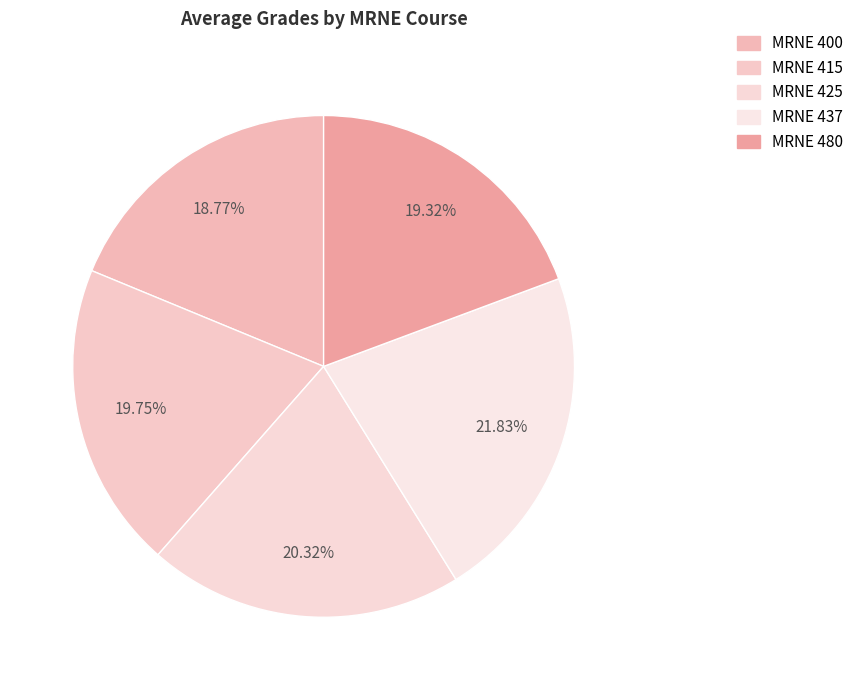

To the nearest percent, what portion does MRNE 437 represent?

22%